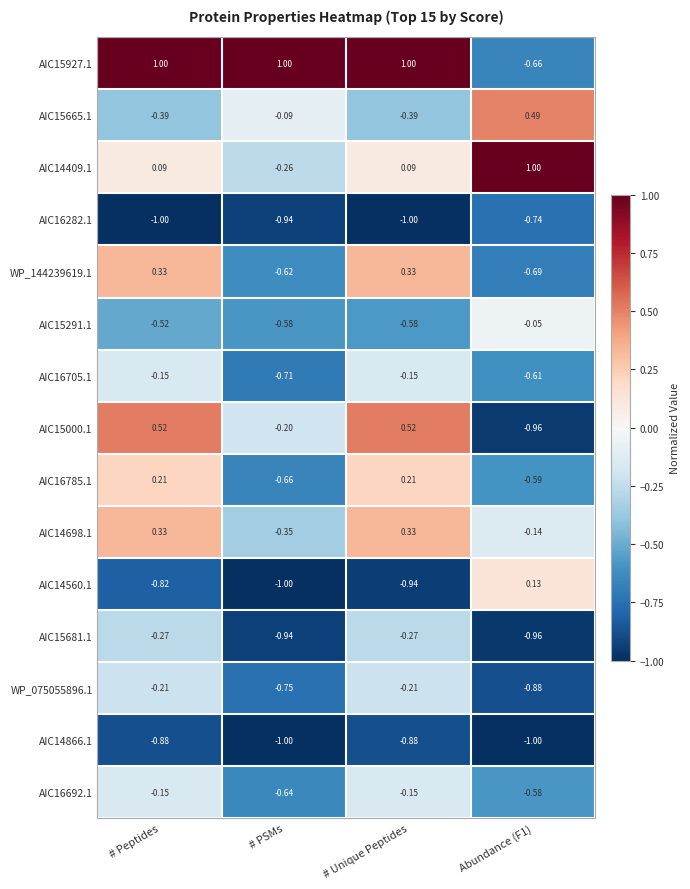

At which category is the sum across all series the highest?

# Peptides